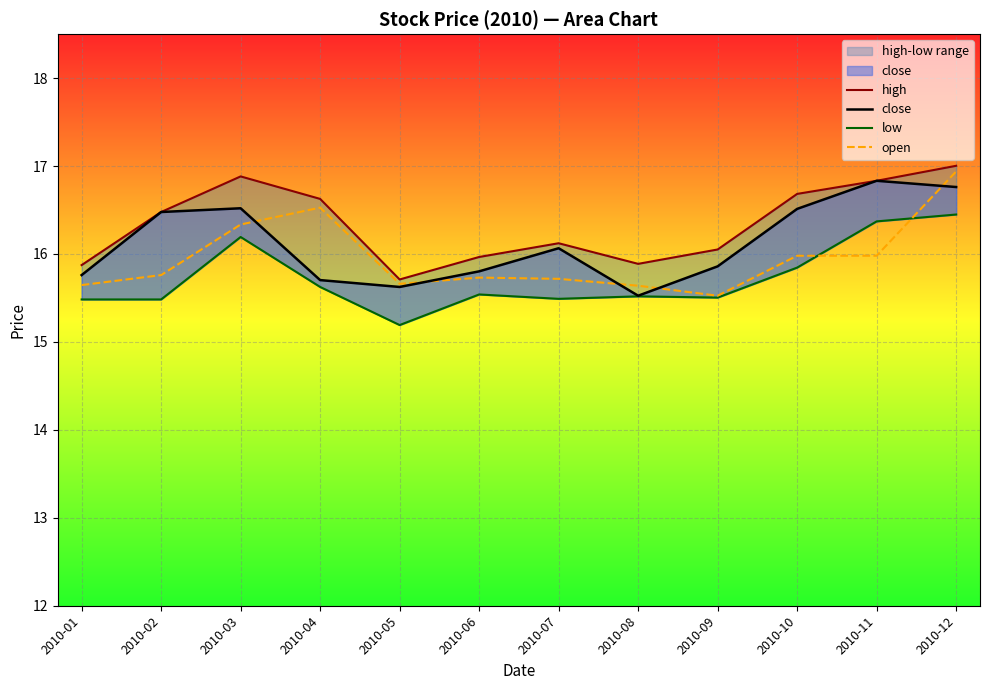

What is the total value across all series at 2010-09?

62.9